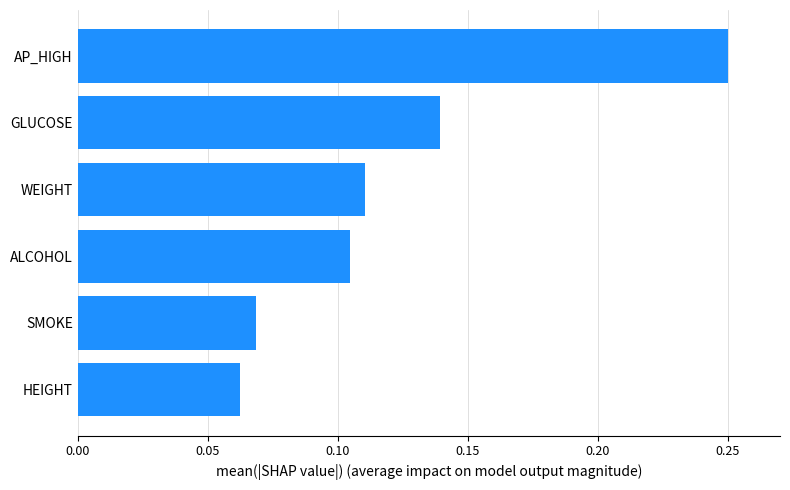

Between HEIGHT and ALCOHOL, which is larger?

ALCOHOL